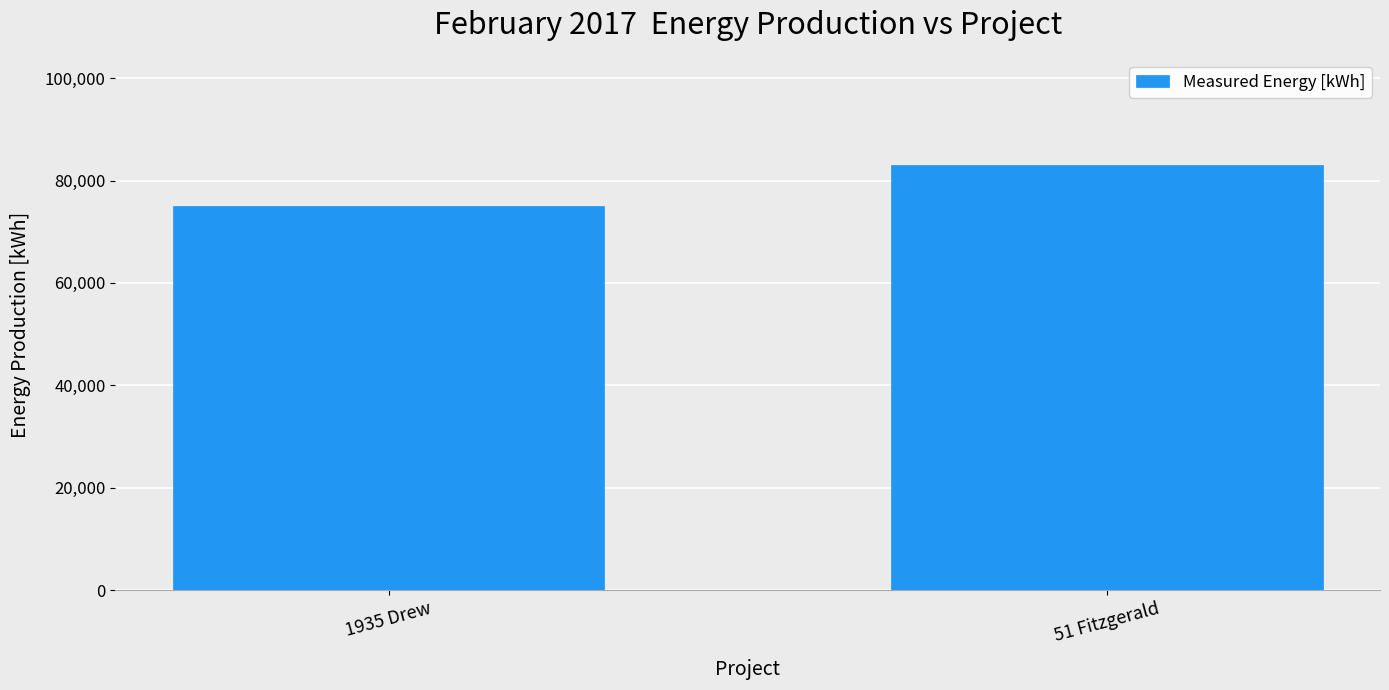

Reading right to left, what are all the values shown in this chart?

83000	75000